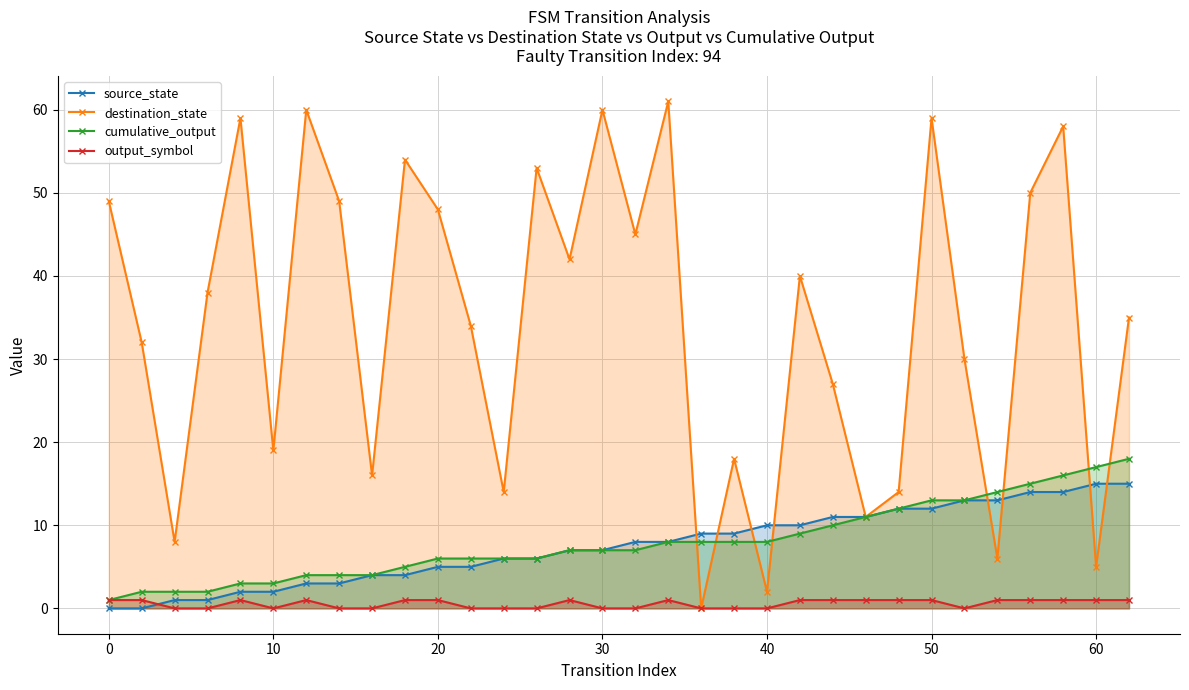

Reading left to right, list all the values displayed in this chart.

source_state: 0	0	1	1	2	2	3	3	4	4	5	5	6	6	7	7	8	8	9	9	10	10	11	11	12	12	13	13	14	14	15	15
destination_state: 49	32	8	38	59	19	60	49	16	54	48	34	14	53	42	60	45	61	0	18	2	40	27	11	14	59	30	6	50	58	5	35
cumulative_output: 1	2	2	2	3	3	4	4	4	5	6	6	6	6	7	7	7	8	8	8	8	9	10	11	12	13	13	14	15	16	17	18
output_symbol: 1	1	0	0	1	0	1	0	0	1	1	0	0	0	1	0	0	1	0	0	0	1	1	1	1	1	0	1	1	1	1	1